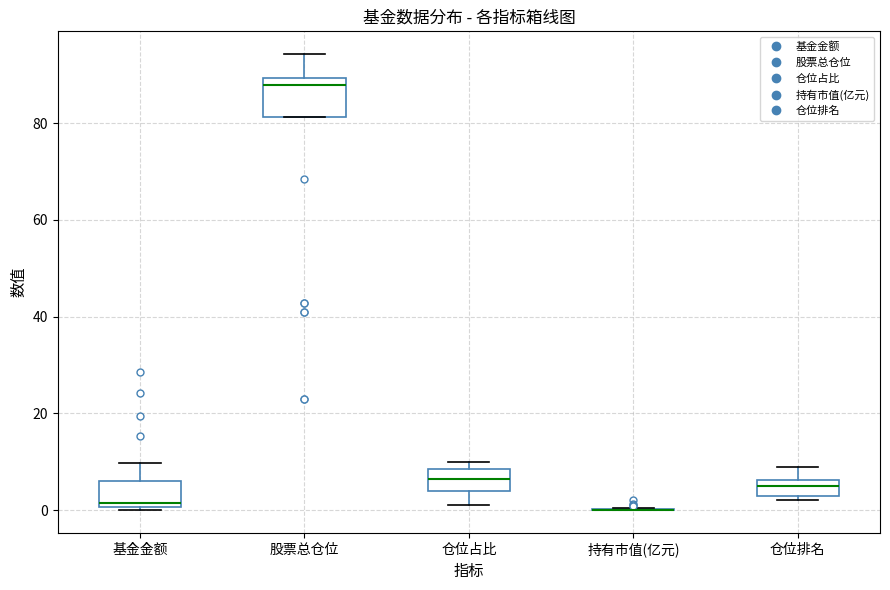

Reading left to right, read every box against the y-axis: the position of its median line, the range the box covers, and the ends of its whiskers. The values are not printed on the chart, so give them approximately, as read against the axis.

基金金额: median 2, box 0 to 6, whiskers 0 (just below the box's lower edge) to 10
股票总仓位: median 88, box 82 to 90, whiskers 82 to 94
仓位占比: median 6, box 4 to 8, whiskers 2 to 10
持有市值(亿元): box collapsed to a line at 0, whiskers 0 to 0
仓位排名: median 6 (inside the box), box 4 to 6, whiskers 2 to 10